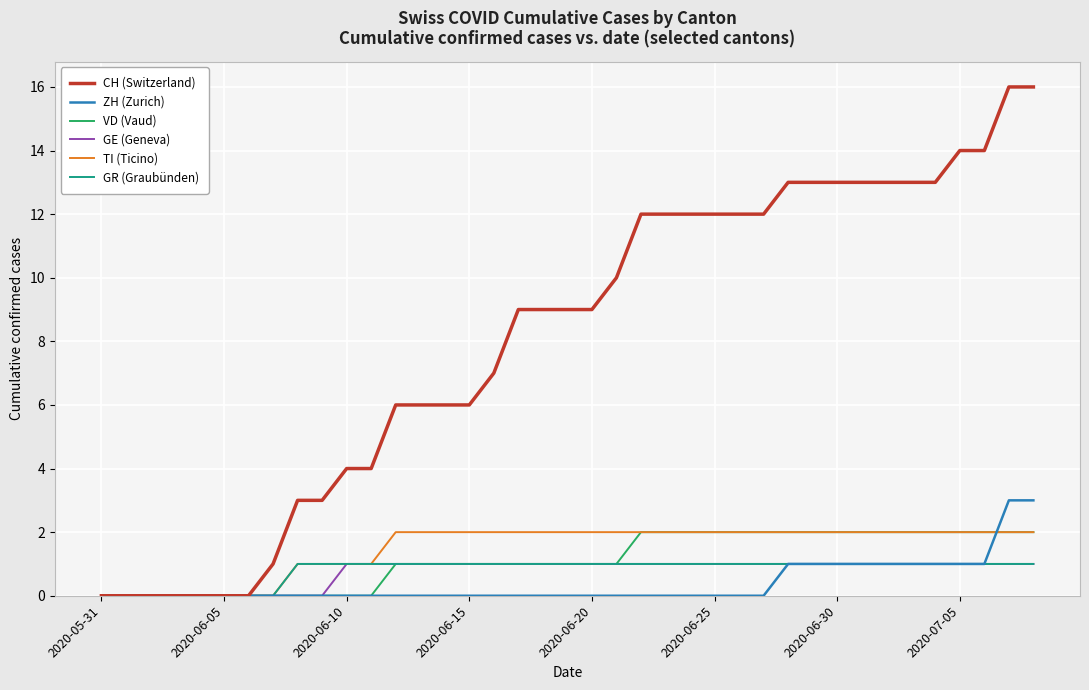

Which series has the largest total across all categories?

CH (Switzerland)